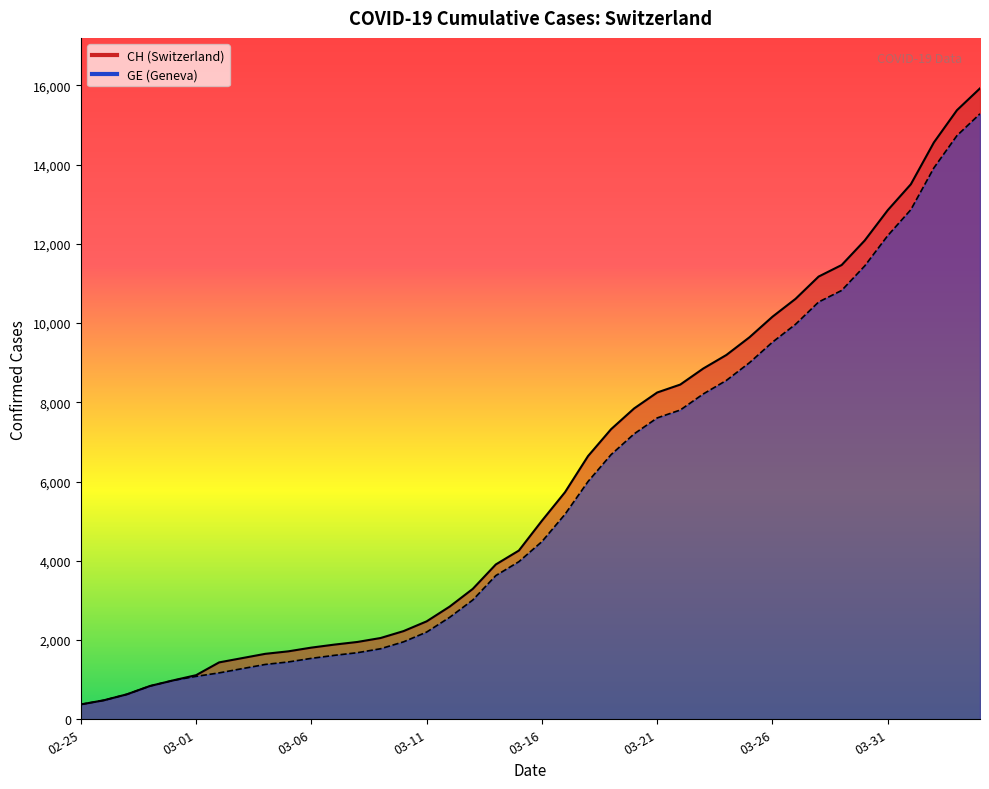

Reading right to left, list all the values displayed in this chart.

CH: 15926	15375	14561	13505	12852	12086	11467	11175	10613	10162	9642	9196	8855	8449	8249	7847	7323	6644	5731	5012	4259	3908	3291	2845	2472	2226	2051	1952	1885	1809	1715	1652	1544	1436	1113	981	840	630	479	375
GE: 15284	14733	13919	12863	12210	11444	10825	10533	9971	9520	9000	8554	8213	7807	7607	7205	6681	6002	5174	4485	3978	3627	3010	2574	2201	1955	1780	1681	1614	1538	1447	1384	1278	1171	1083	981	840	630	479	375